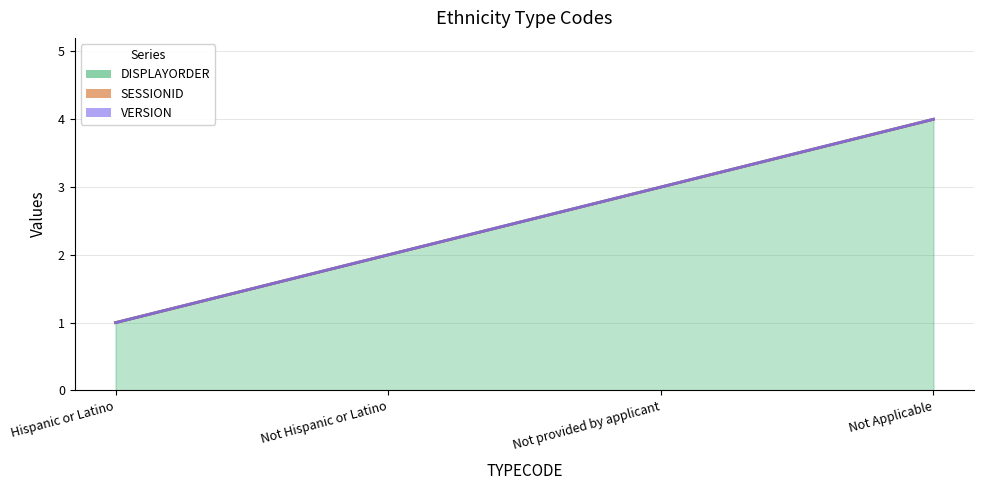

What is the sum of the DISPLAYORDER values at 2 and 3?

5